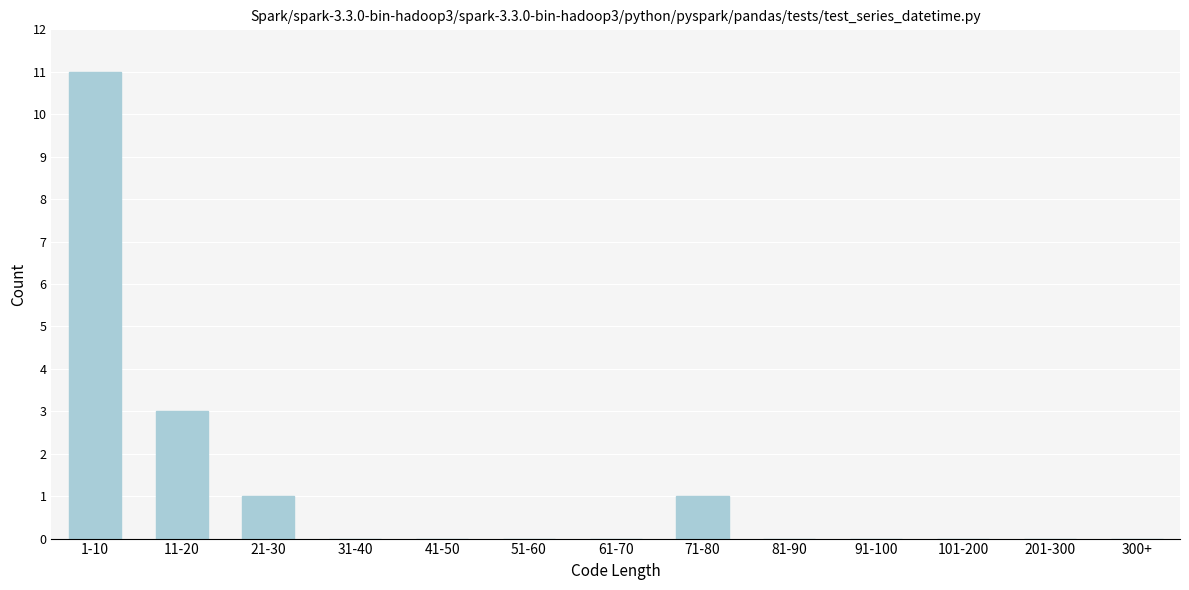

Reading right to left, extract all data points from this chart.

300+=0	201-300=0	101-200=0	91-100=0	81-90=0	71-80=1	61-70=0	51-60=0	41-50=0	31-40=0	21-30=1	11-20=3	1-10=11